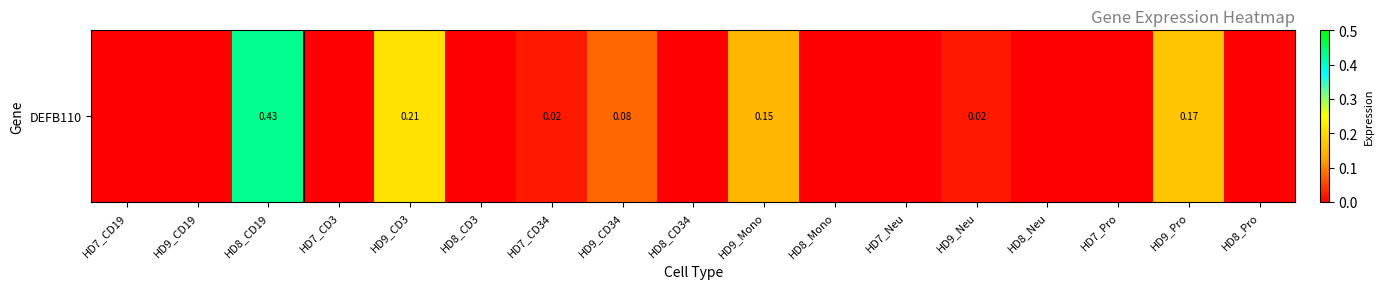

List the labels in order of value, smallest first.

HD7_CD19, HD9_CD19, HD7_CD3, HD8_CD3, HD8_CD34, HD8_Mono, HD7_Neu, HD8_Neu, HD7_Pro, HD8_Pro, HD7_CD34, HD9_Neu, HD9_CD34, HD9_Mono, HD9_Pro, HD9_CD3, HD8_CD19